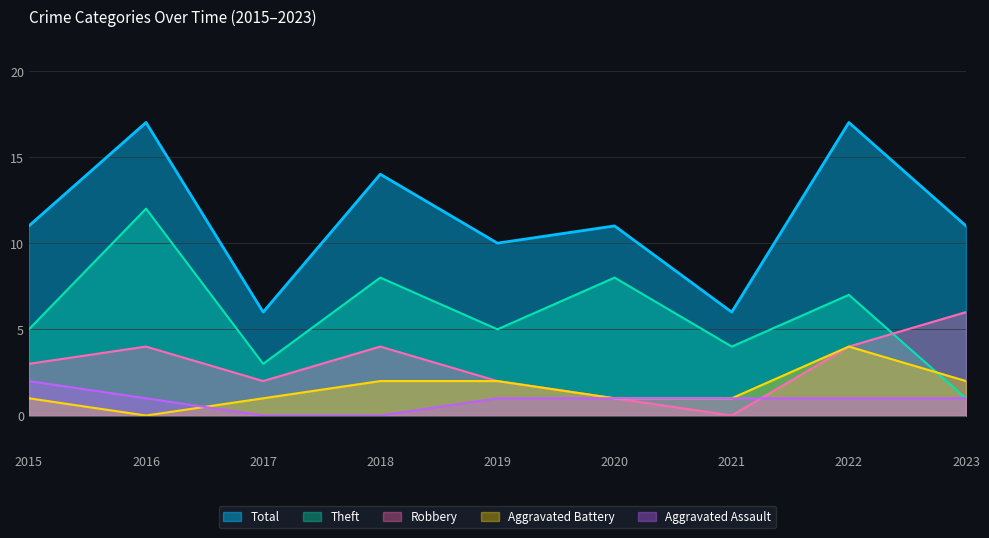

What are all the series names shown in the legend?

Total, Theft, Robbery, Aggravated Battery, Aggravated Assault